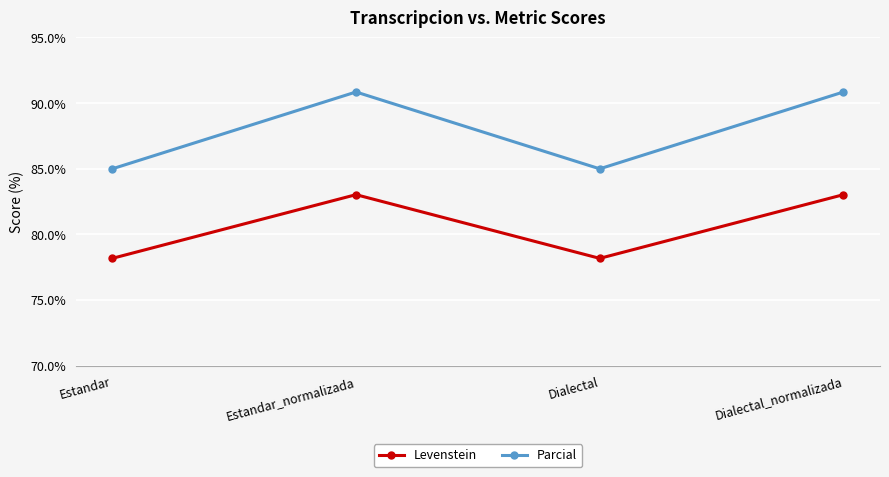

What is the label of the 1st point from the right?

Dialectal_normalizada